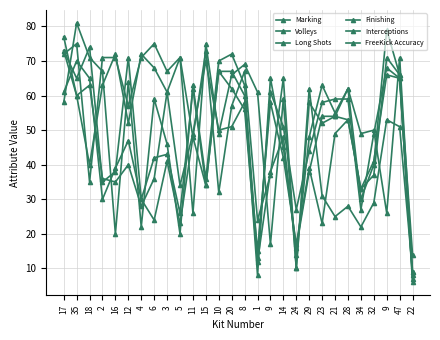

Is it true that Marking equals 28 at 28?

True